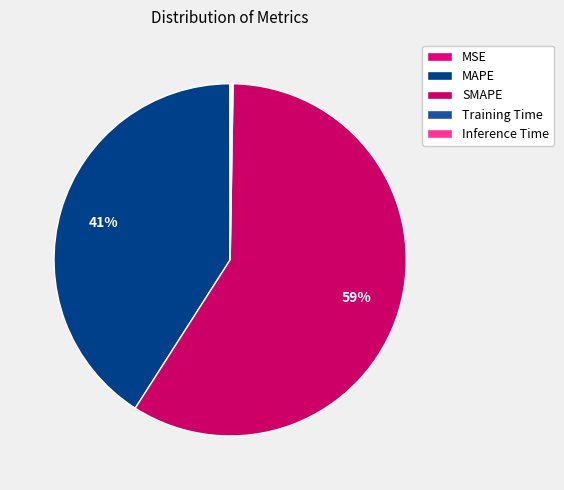

Is MSE the majority of the pie?

No